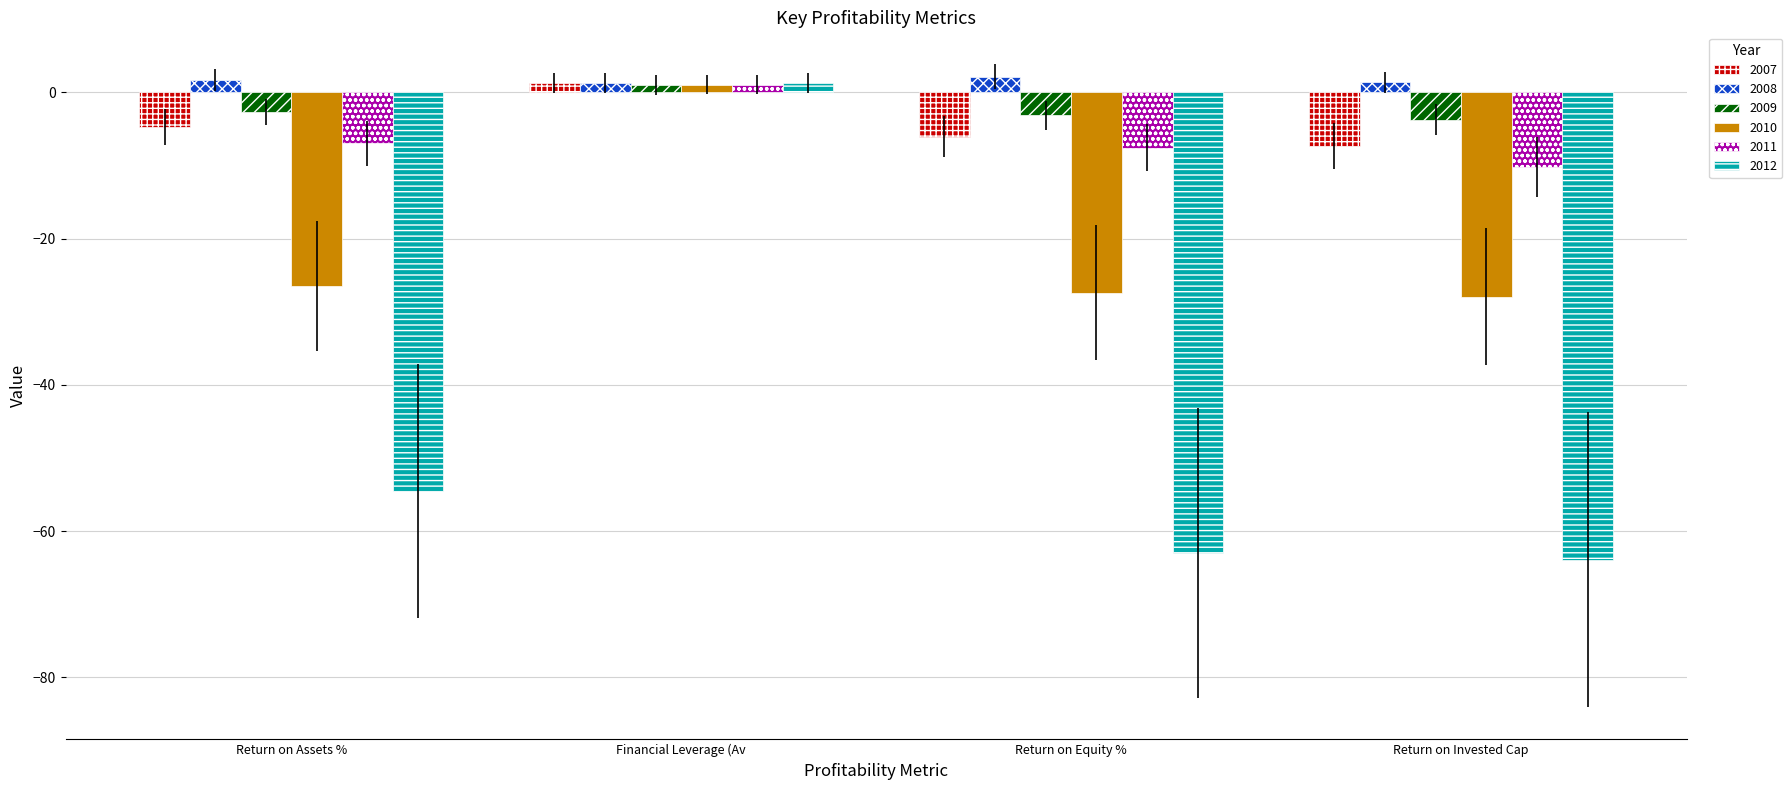

What is the maximum value shown in the chart?

2.2